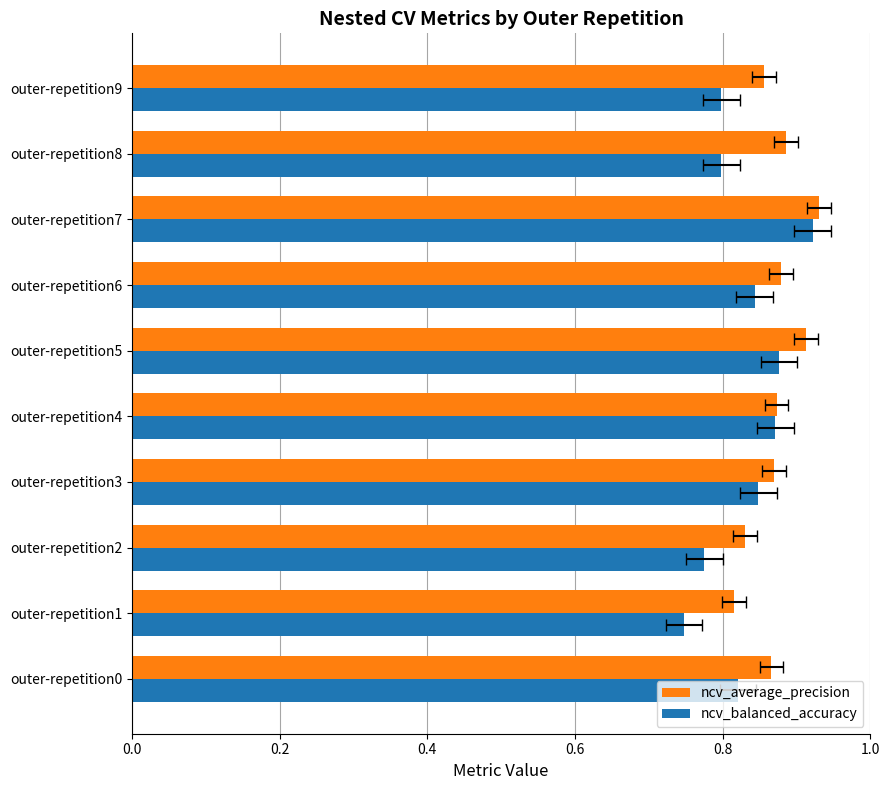

What is the sum of all ncv_balanced_accuracy values?

8.3